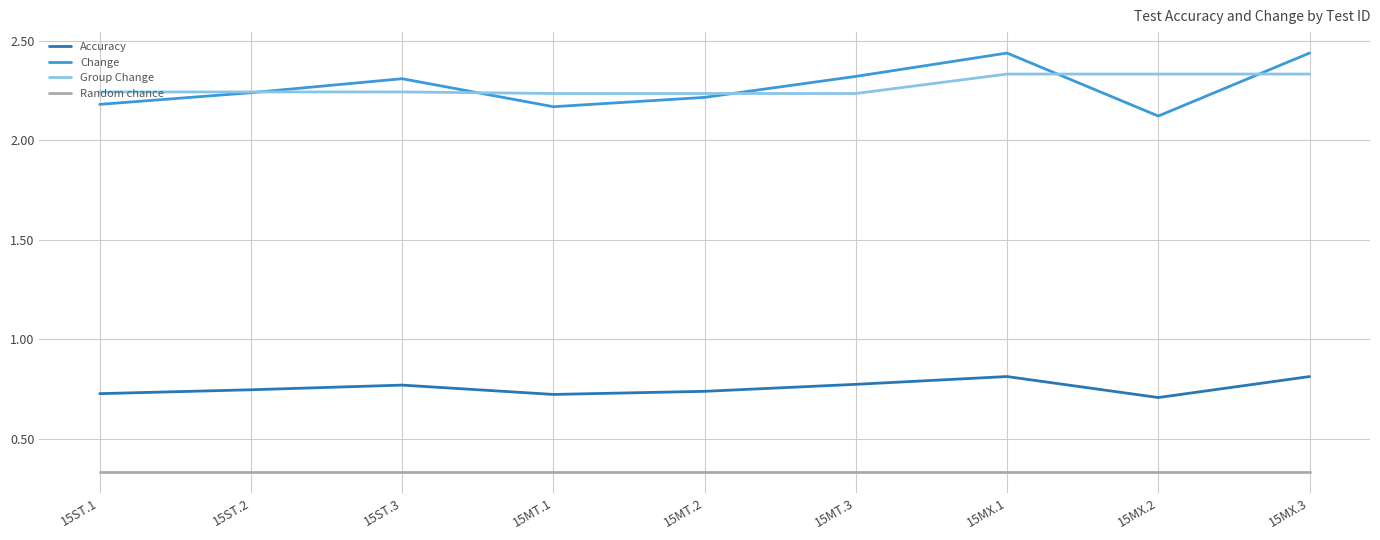

What is the difference between the highest and lowest values at 15MT.2?

1.9